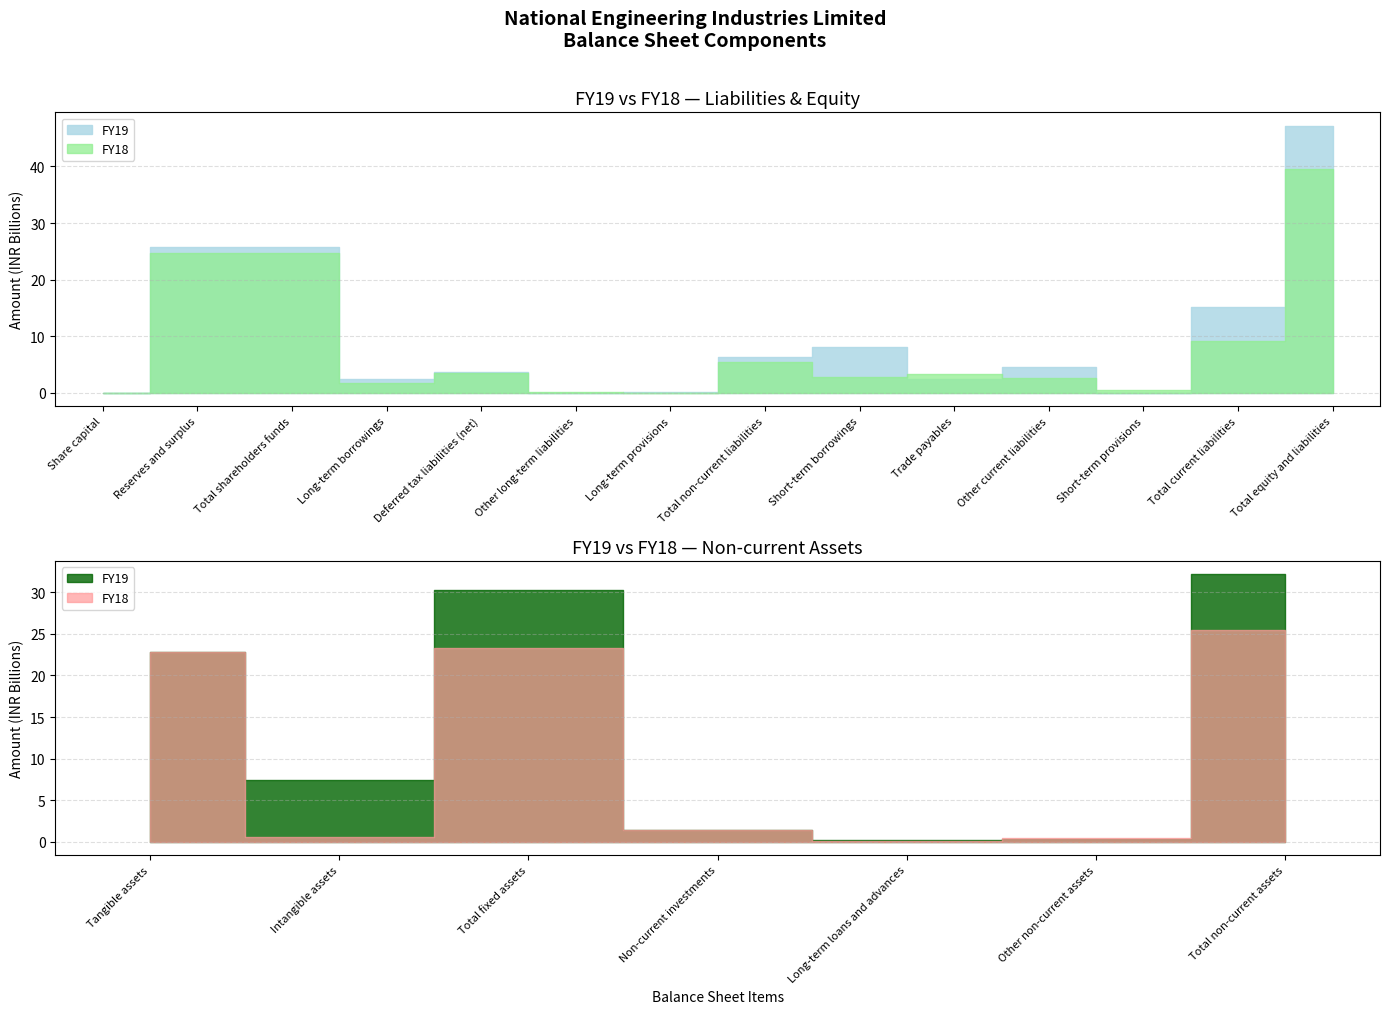

Is the value of FY19 at Reserves and surplus greater than the value of FY18 at Trade payables?

Yes